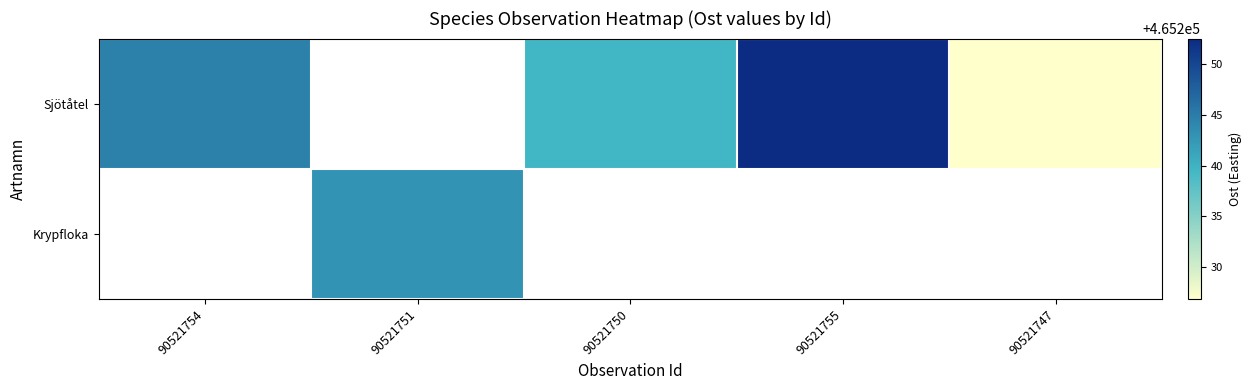

At which label does Sjötåtel reach its minimum?

90521747